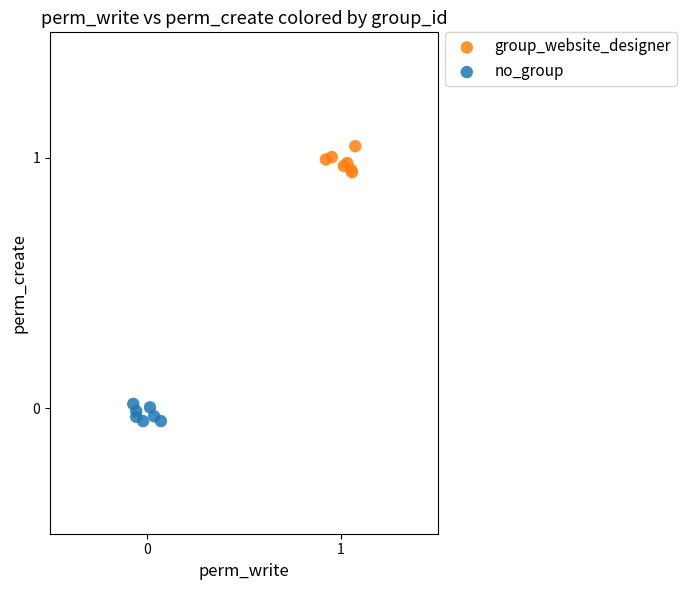

Which series reaches the minimum Y coordinate?

no_group